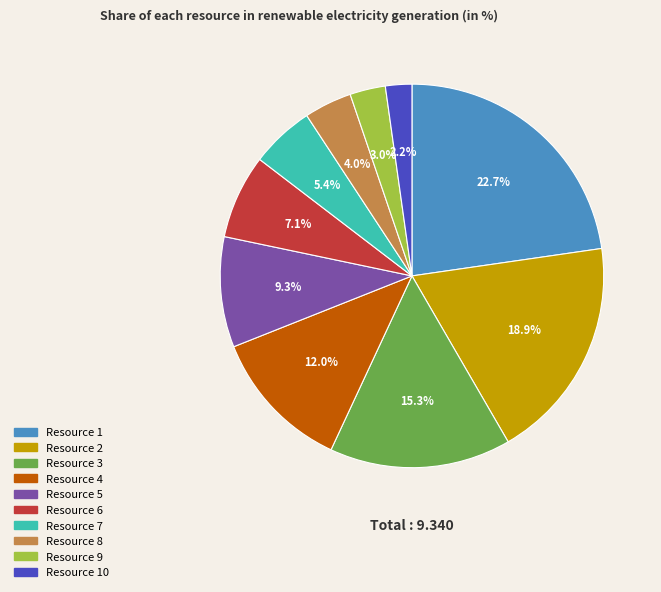

Does any single category account for the majority?

No